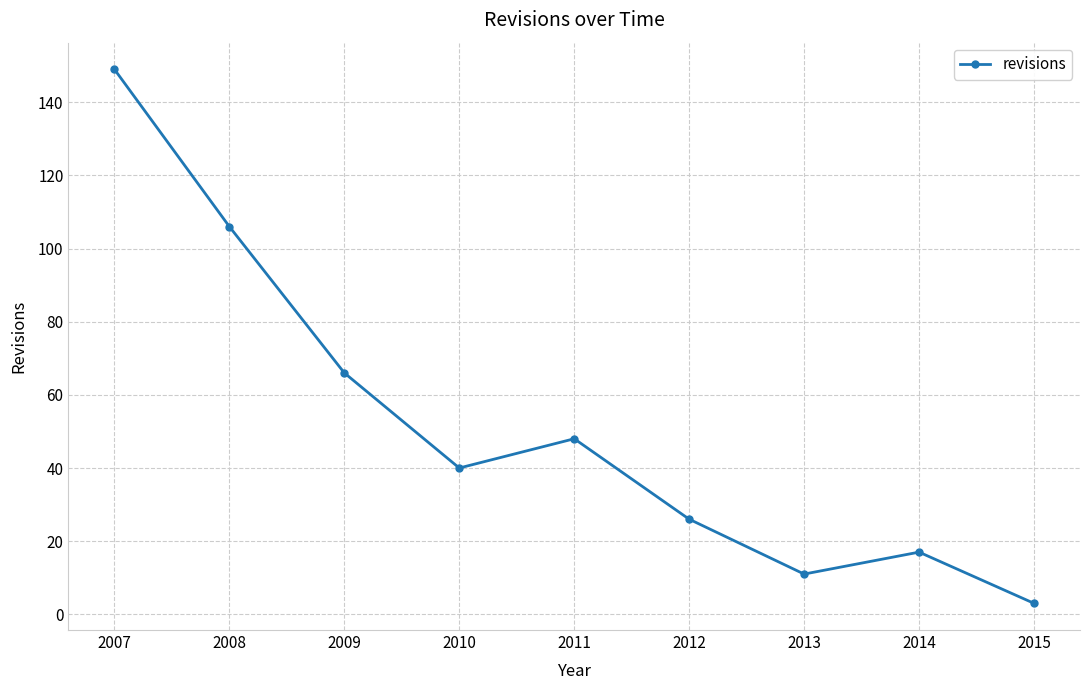

Reading right to left, extract all data points from this chart.

3	17	11	26	48	40	66	106	149